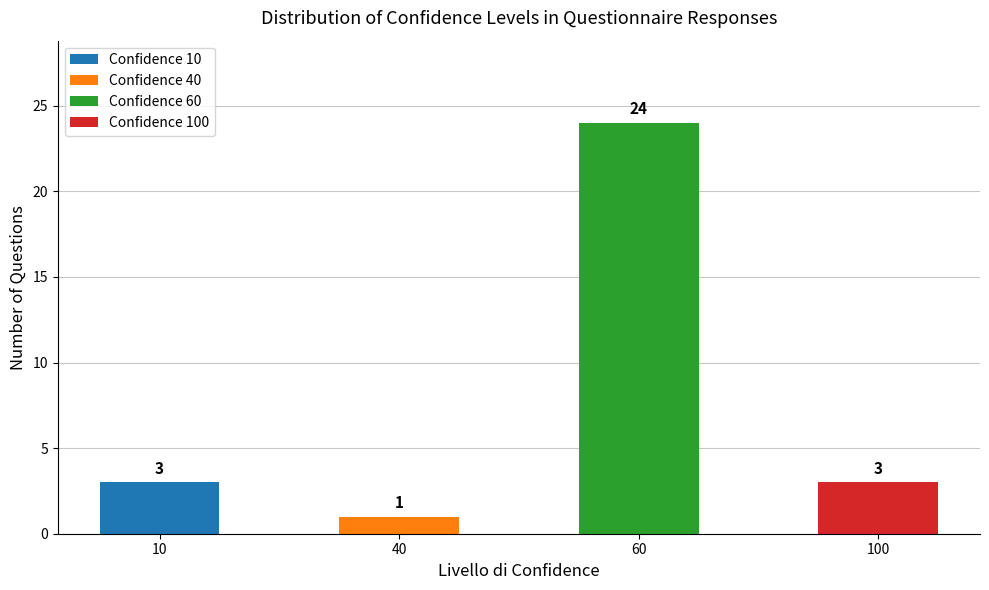

What value does the data have at 10?

3